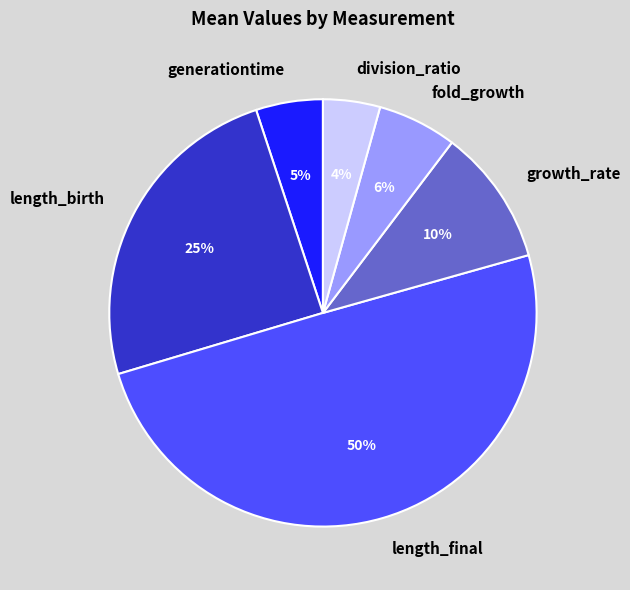

Does length_birth represent more than half of the total?

No